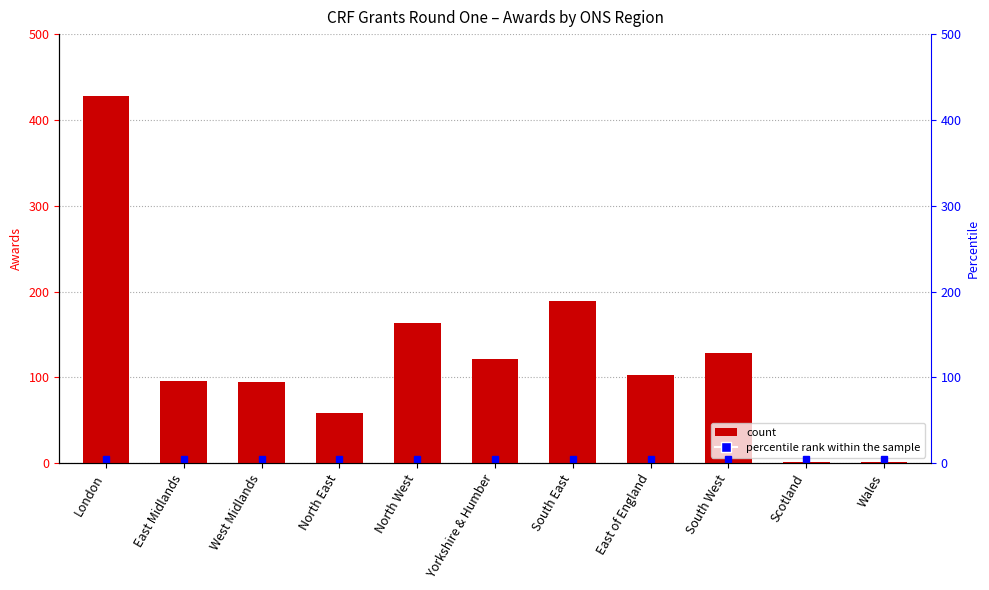

Rank the categories by value from lowest to highest.

Scotland, Wales, North East, West Midlands, East Midlands, East of England, Yorkshire & Humber, South West, North West, South East, London